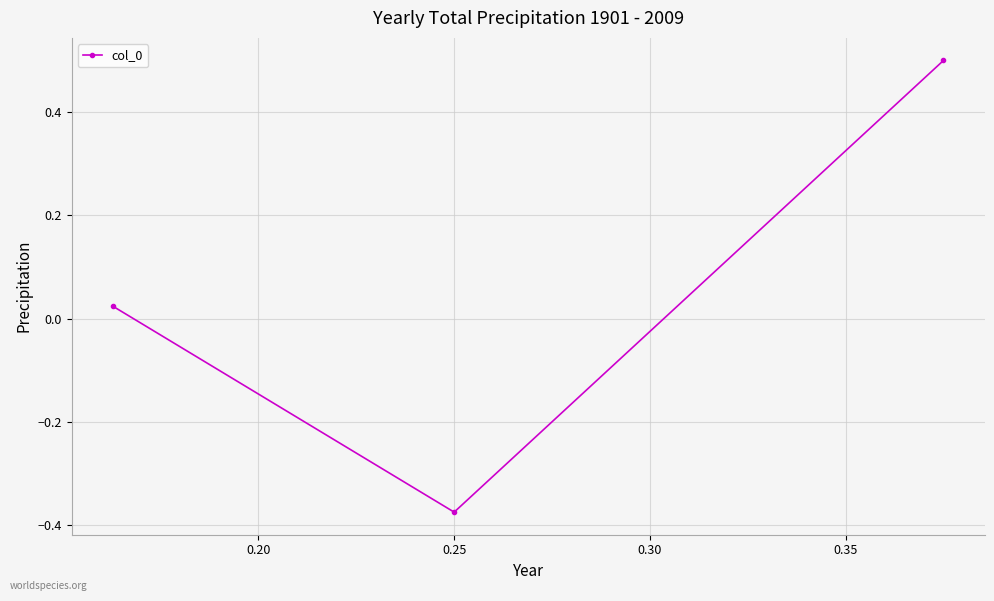

What is the difference between the second highest and minimum values?

0.4